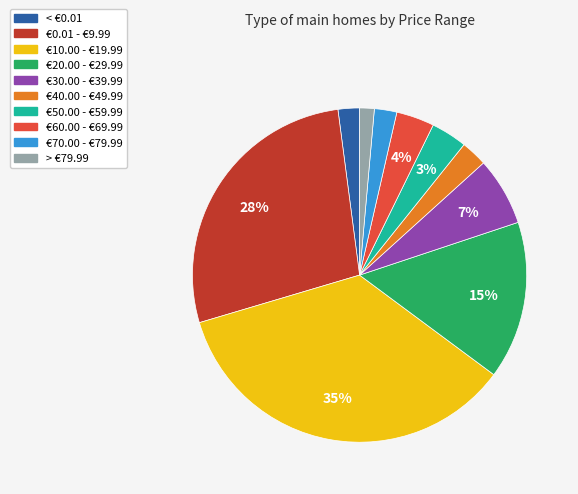

True or false: €10.00 - €19.99 accounts for 43% of the total.

False